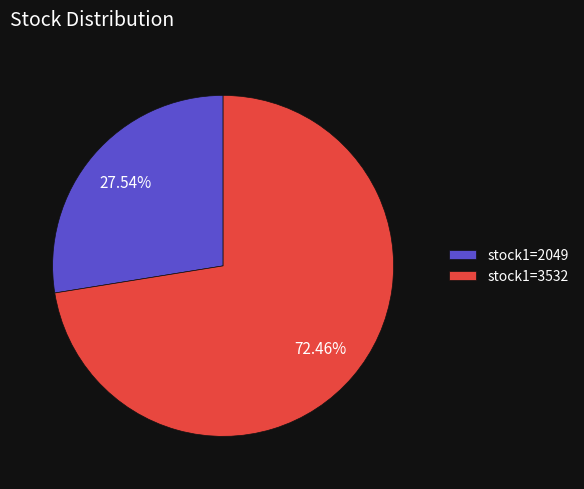

Count the number of slices in the pie.

2